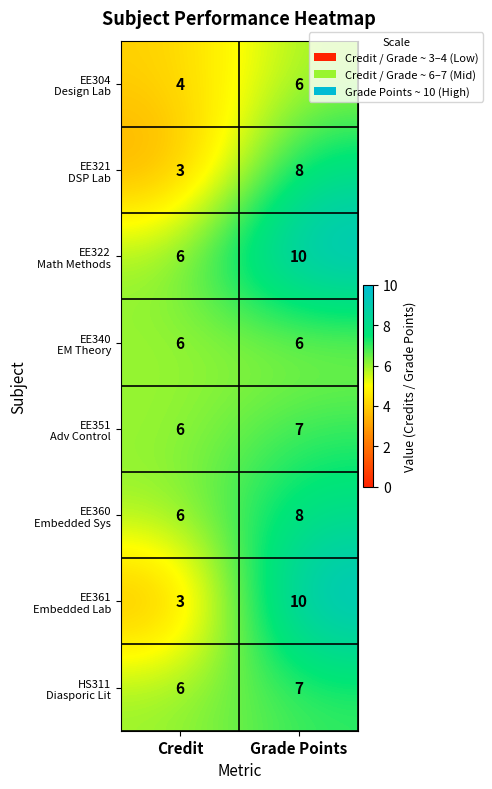

What is the total value across all series at Credit?

40